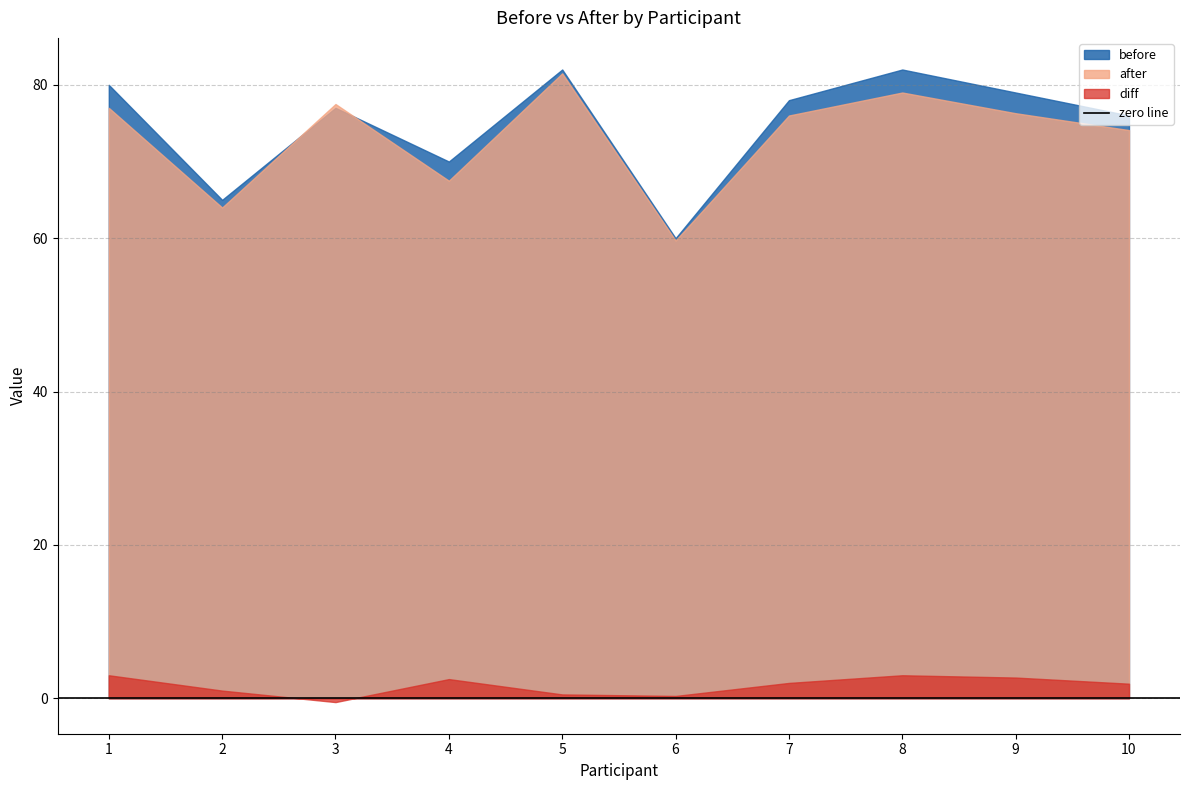

What is the value of the before point at the 1st from the left?

80.0